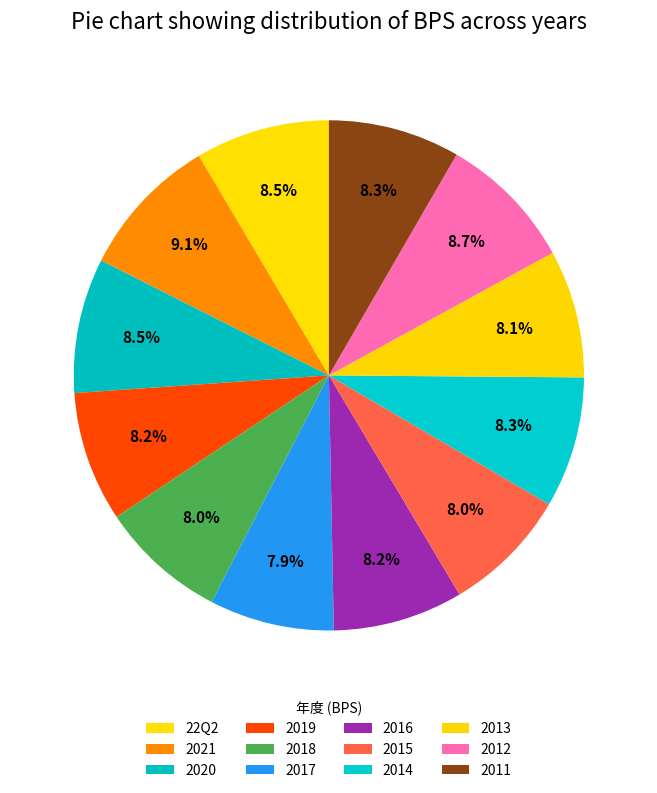

Count the number of slices in the pie.

12